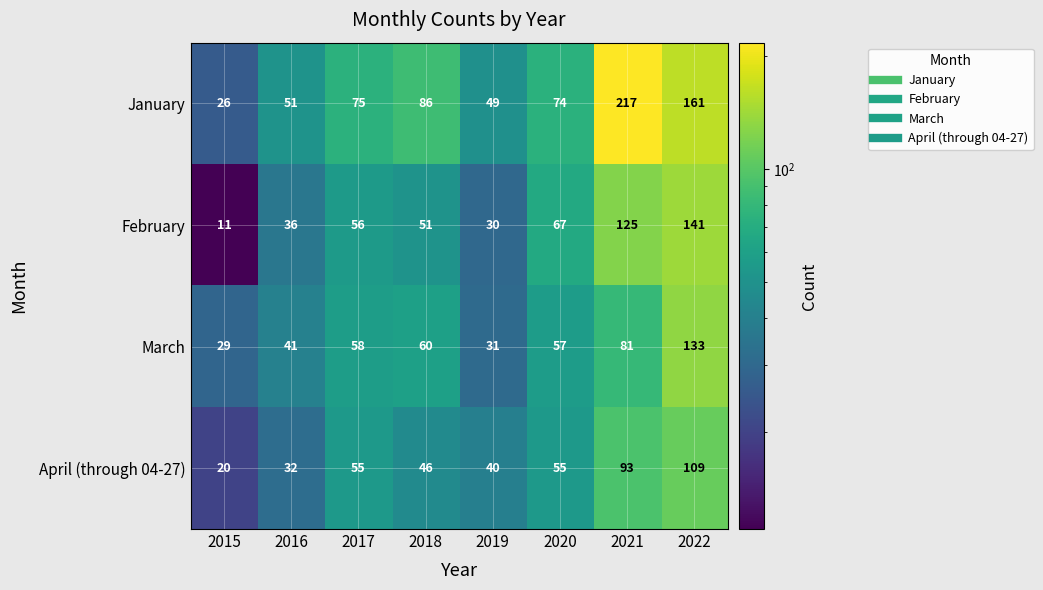

Between 2017 and 2020, which series saw the biggest shift?

February